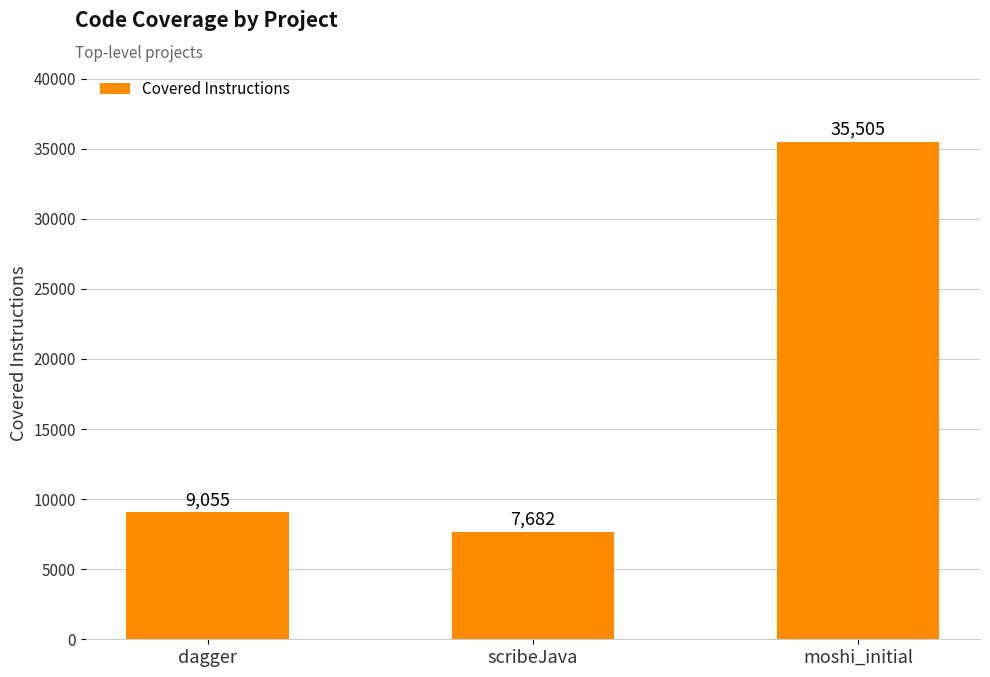

Reading left to right, transcribe all the data shown in this chart.

9055	7682	35505